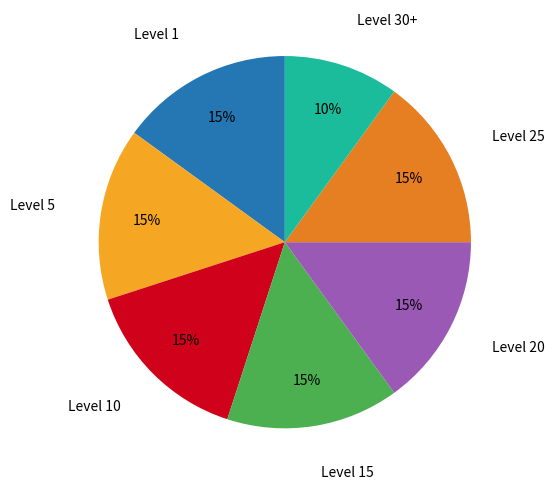

Is there any slice that represents more than half of the pie?

No